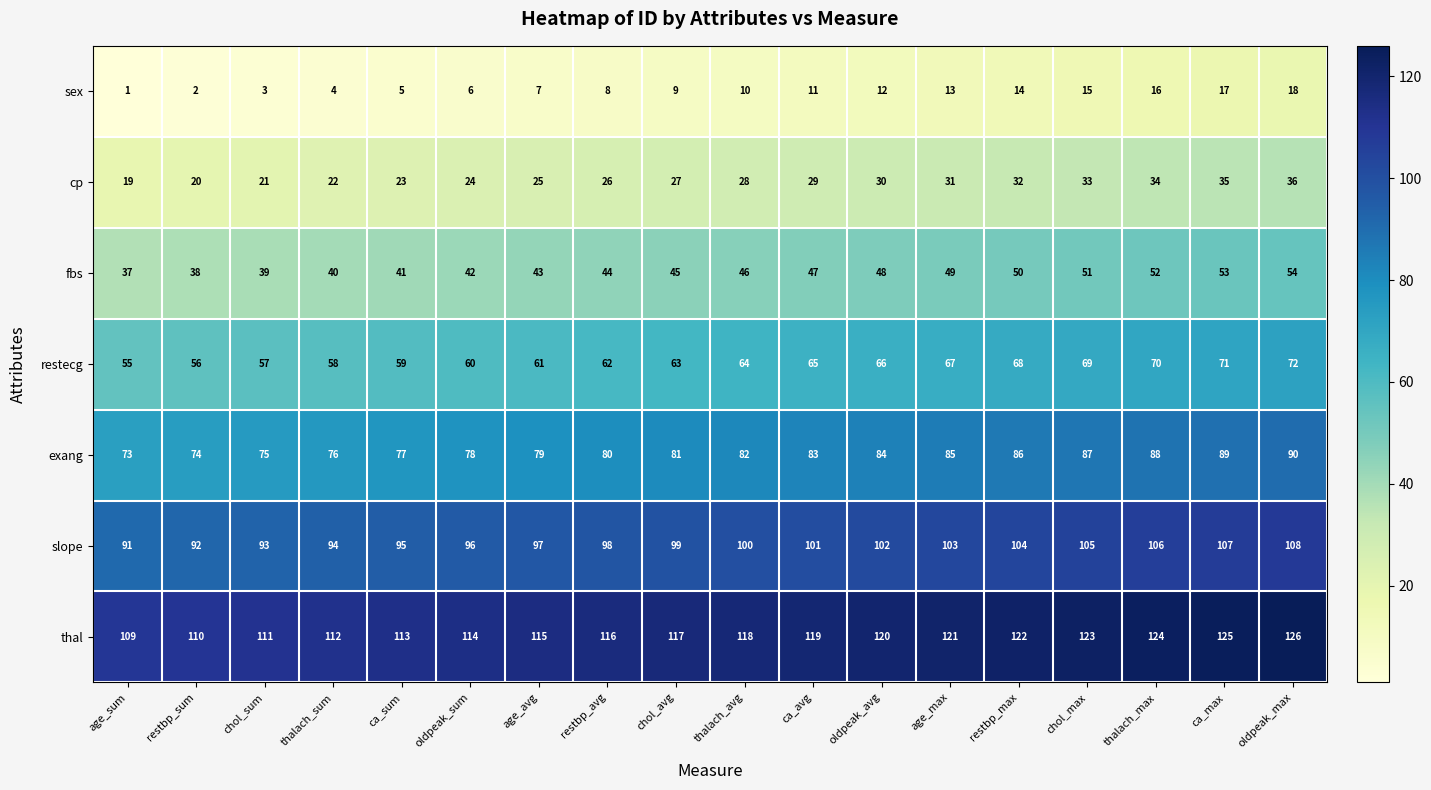

What is the maximum value shown in the chart?

126